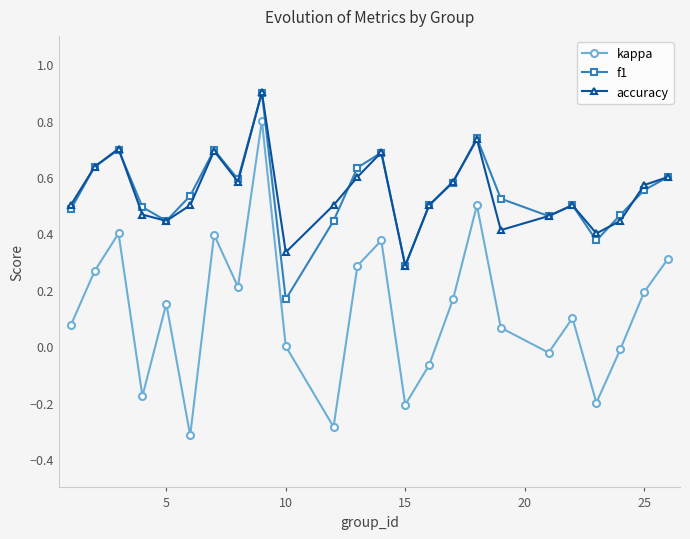

True or false: f1 and kappa cross at least once.

False